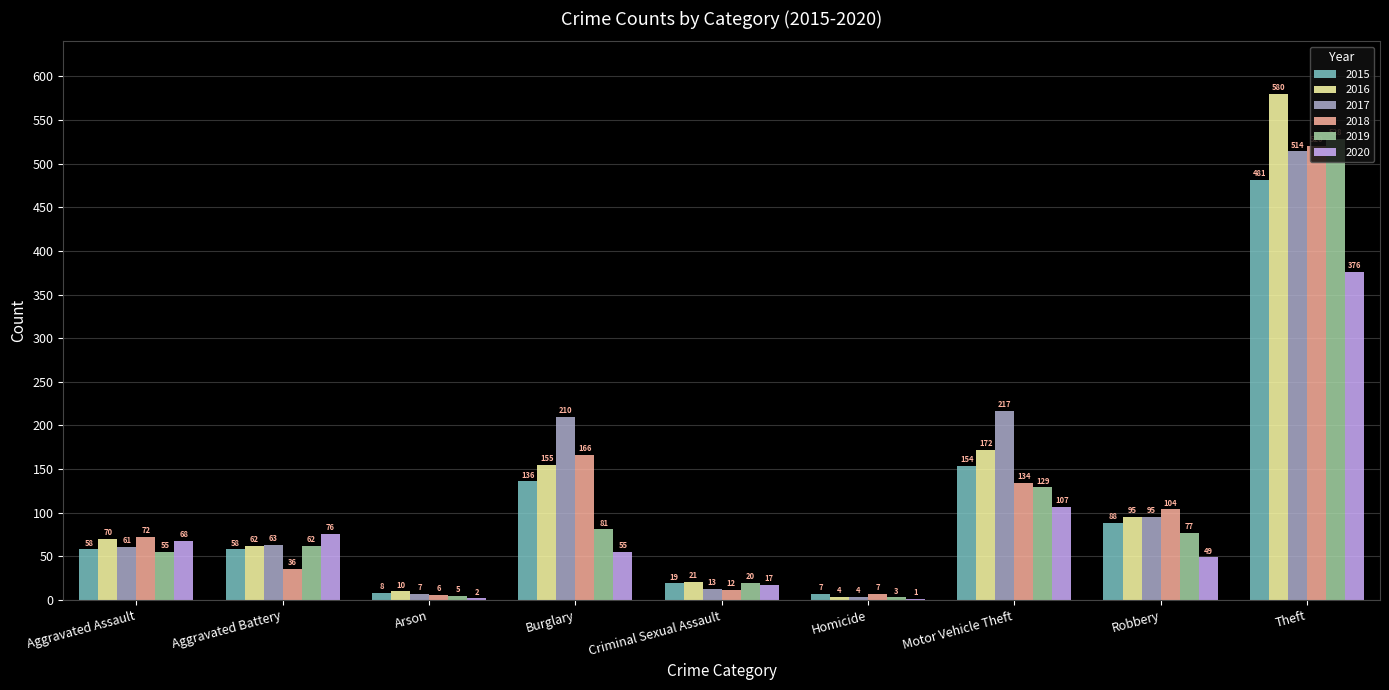

Reading right to left, list all the values displayed in this chart.

2015: Theft=481	Robbery=88	Motor Vehicle Theft=154	Homicide=7	Criminal Sexual Assault=19	Burglary=136	Arson=8	Aggravated Battery=58	Aggravated Assault=58
2016: Theft=580	Robbery=95	Motor Vehicle Theft=172	Homicide=4	Criminal Sexual Assault=21	Burglary=155	Arson=10	Aggravated Battery=62	Aggravated Assault=70
2017: Theft=514	Robbery=95	Motor Vehicle Theft=217	Homicide=4	Criminal Sexual Assault=13	Burglary=210	Arson=7	Aggravated Battery=63	Aggravated Assault=61
2018: Theft=520	Robbery=104	Motor Vehicle Theft=134	Homicide=7	Criminal Sexual Assault=12	Burglary=166	Arson=6	Aggravated Battery=36	Aggravated Assault=72
2019: Theft=528	Robbery=77	Motor Vehicle Theft=129	Homicide=3	Criminal Sexual Assault=20	Burglary=81	Arson=5	Aggravated Battery=62	Aggravated Assault=55
2020: Theft=376	Robbery=49	Motor Vehicle Theft=107	Homicide=1	Criminal Sexual Assault=17	Burglary=55	Arson=2	Aggravated Battery=76	Aggravated Assault=68